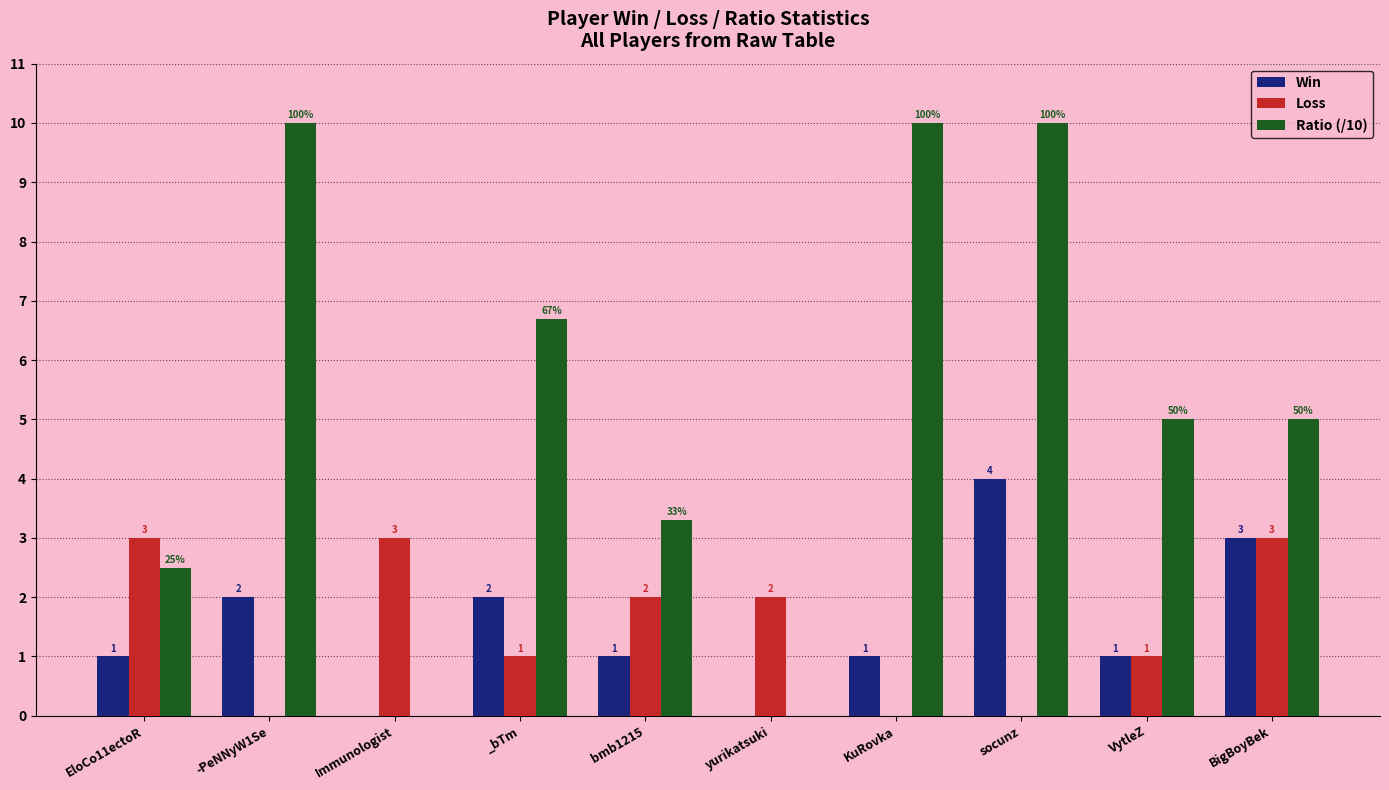

What is the approximate value of Ratio (/10) at bmb1215?

3.3